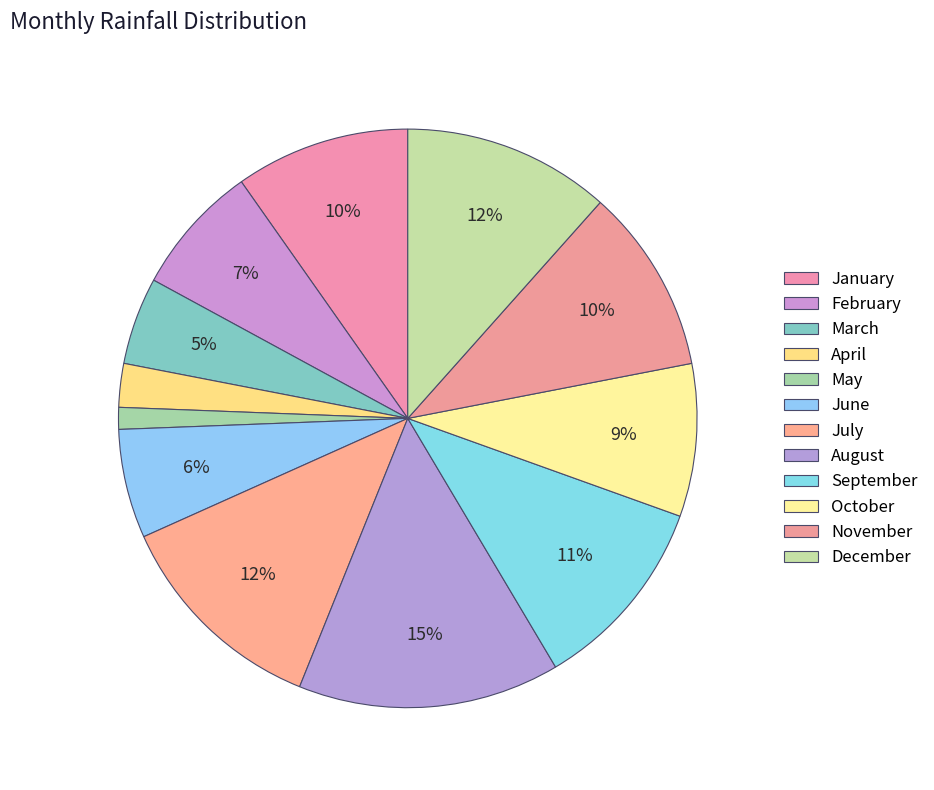

Count the number of slices in the pie.

12